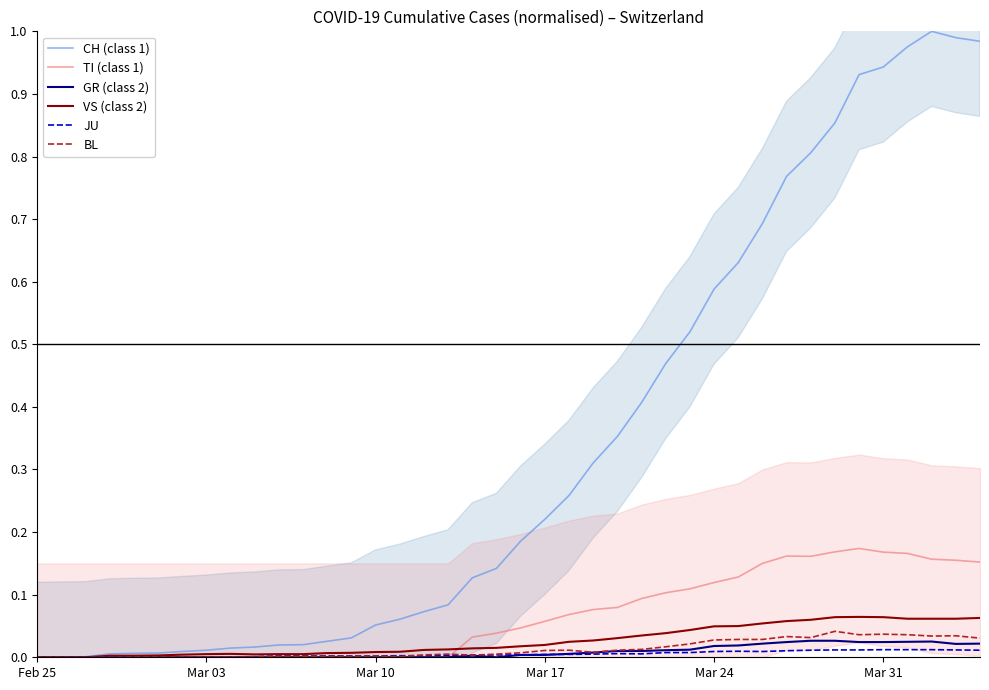

Is the value of CH (class 1) at 8 greater than the value of GR (class 2) at 32?

No